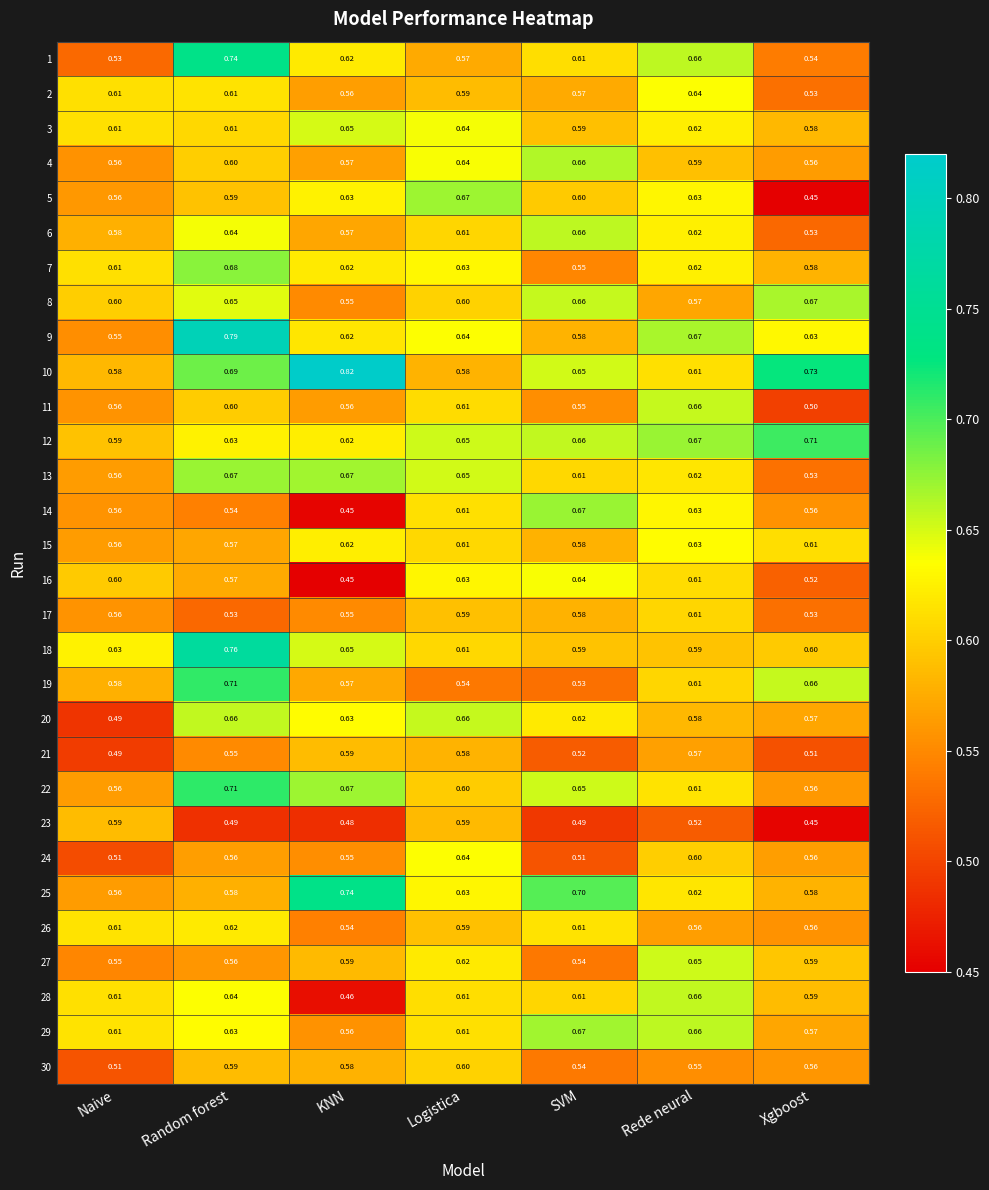

Between Logistica and Rede neural, which series saw the biggest shift?

1